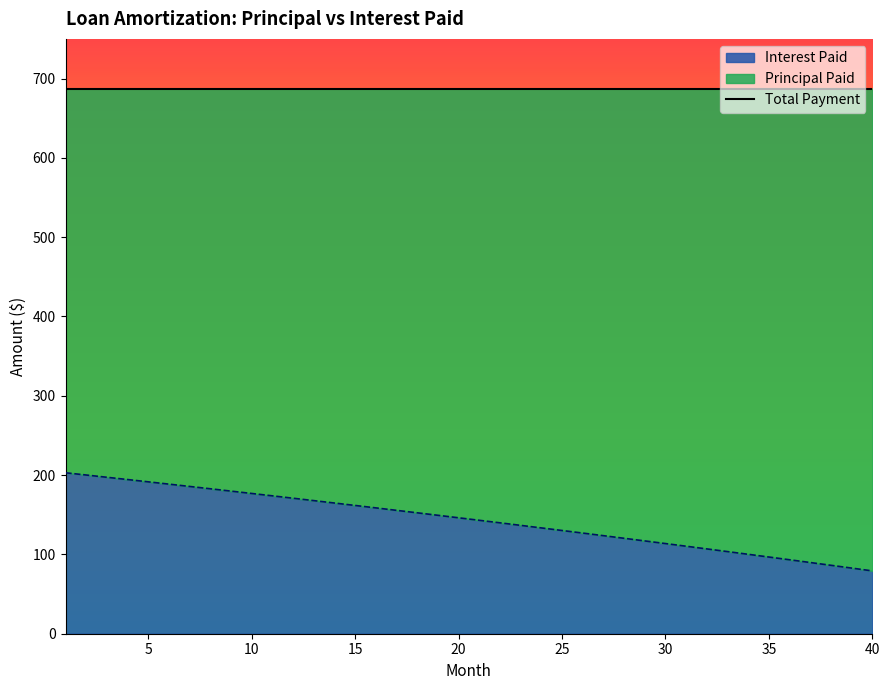

What is the value of the 7th point from the left?

185.7